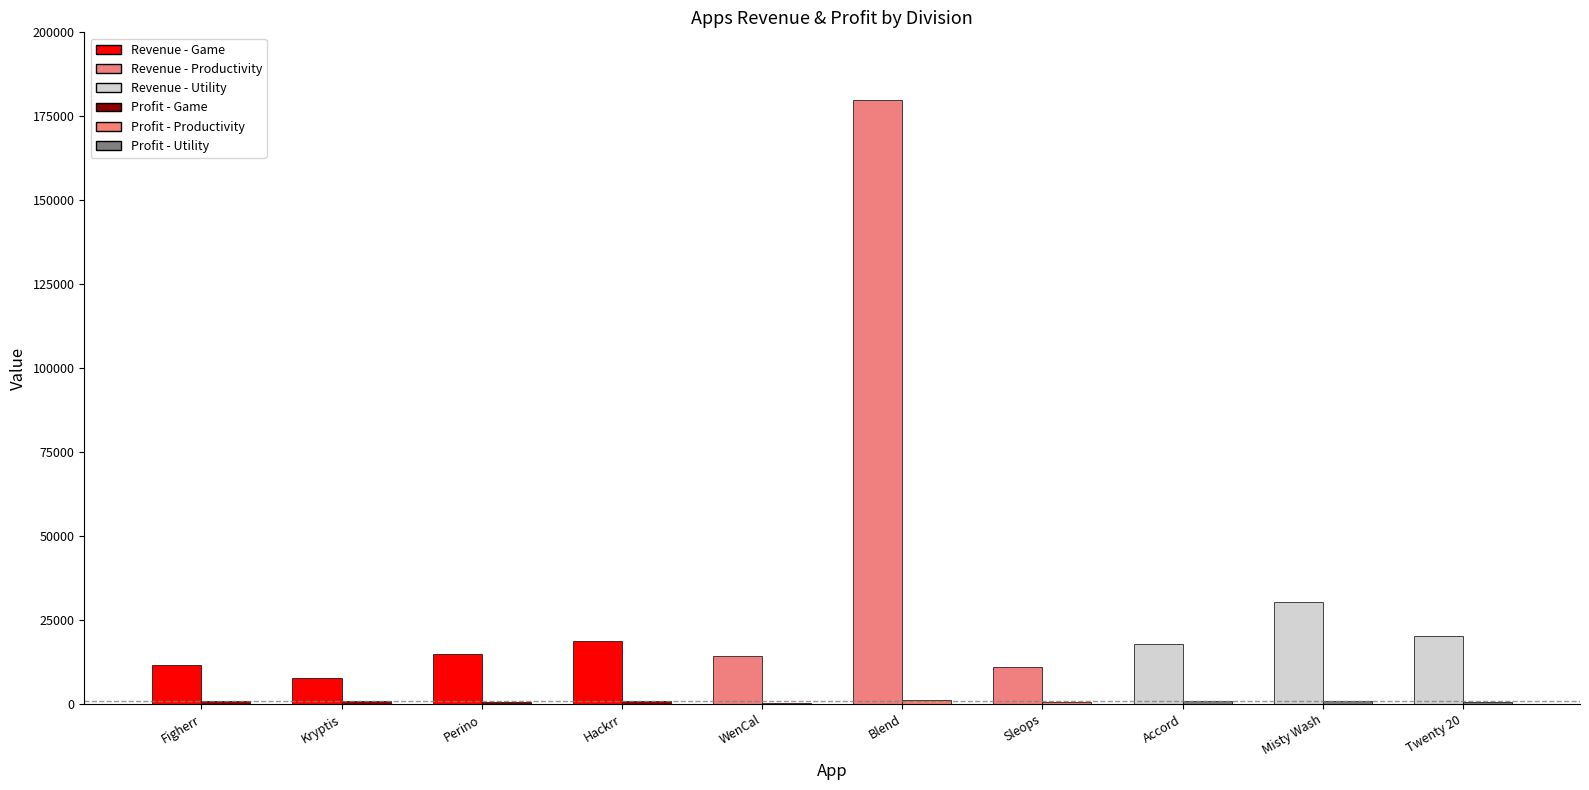

The value of Revenue at Perino is 15033. True or false?

True